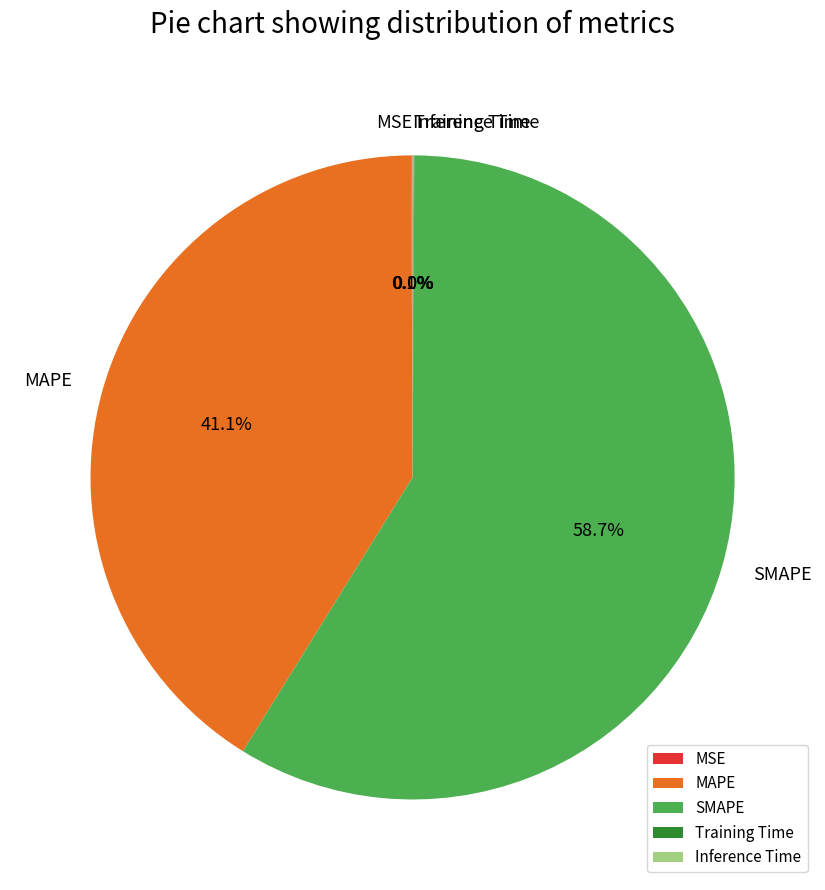

Combined, what portion of the pie is SMAPE and MAPE?

99.9%